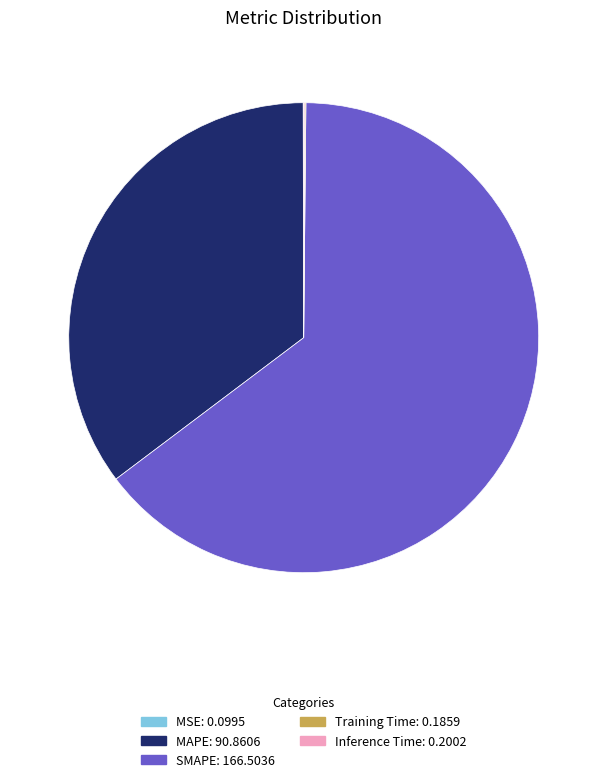

True or false: MAPE: 90.8606 accounts for 27% of the total.

False